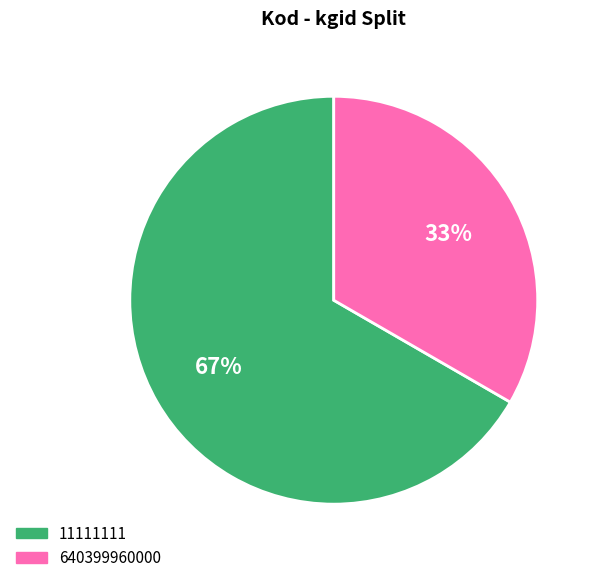

Is there a majority slice in this chart?

Yes